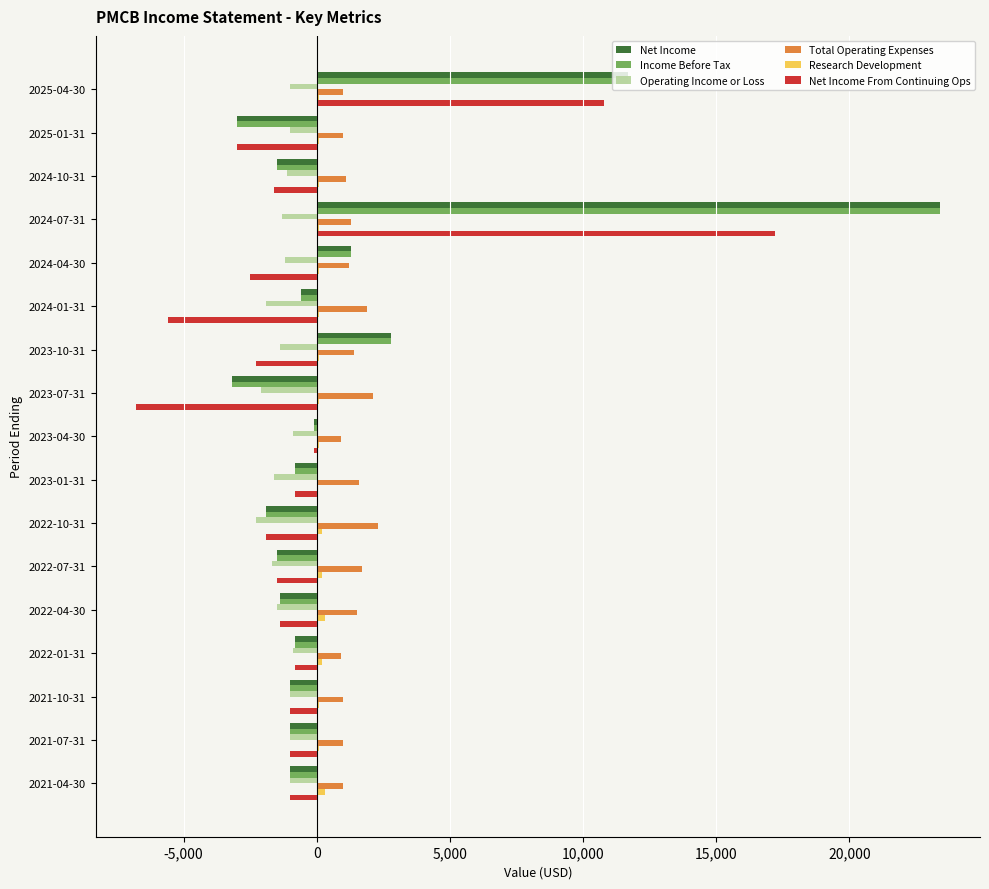

The value of Net Income From Continuing Ops at 2023-07-31 is -6800. True or false?

True